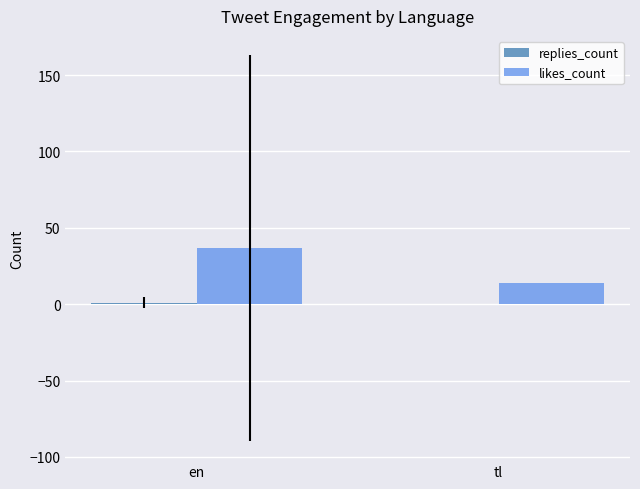

What is the greatest value displayed?

36.8